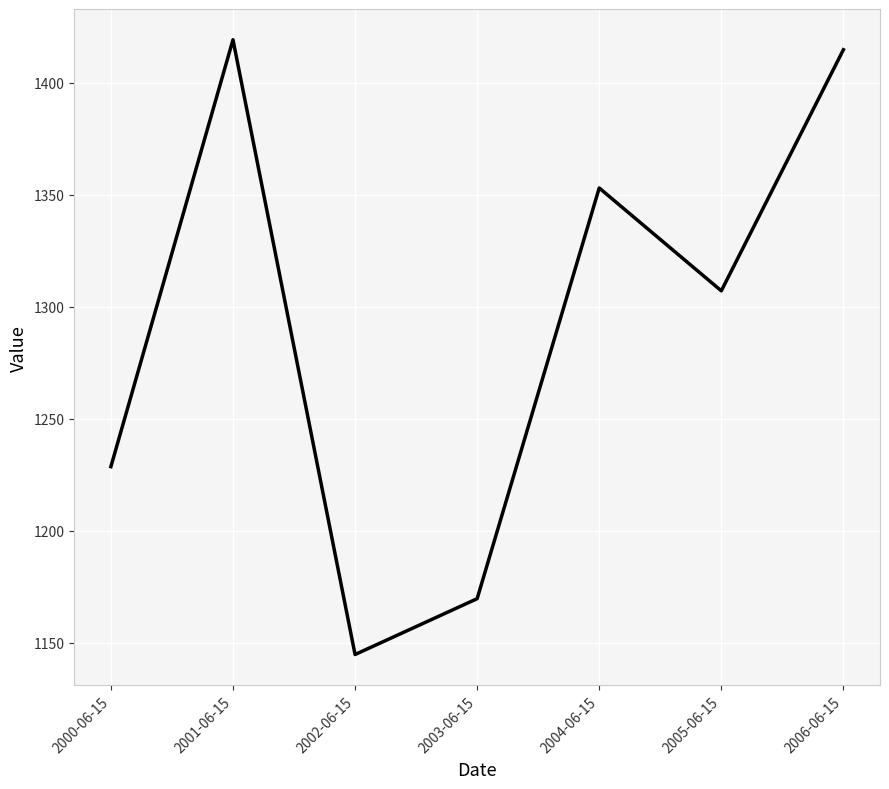

How many lines are shown in the chart?

1